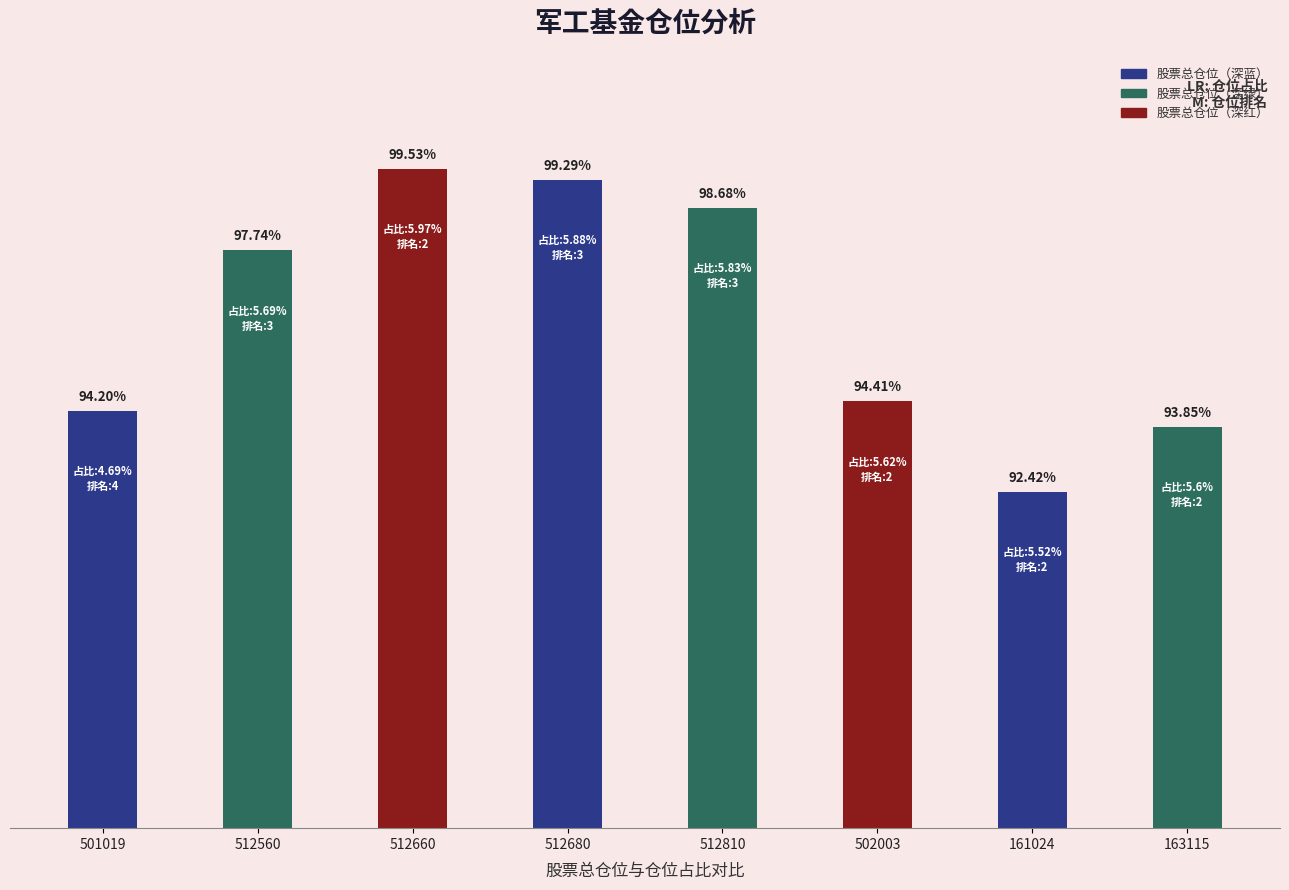

Rank the categories by value from highest to lowest.

512660, 512680, 512810, 512560, 502003, 501019, 163115, 161024